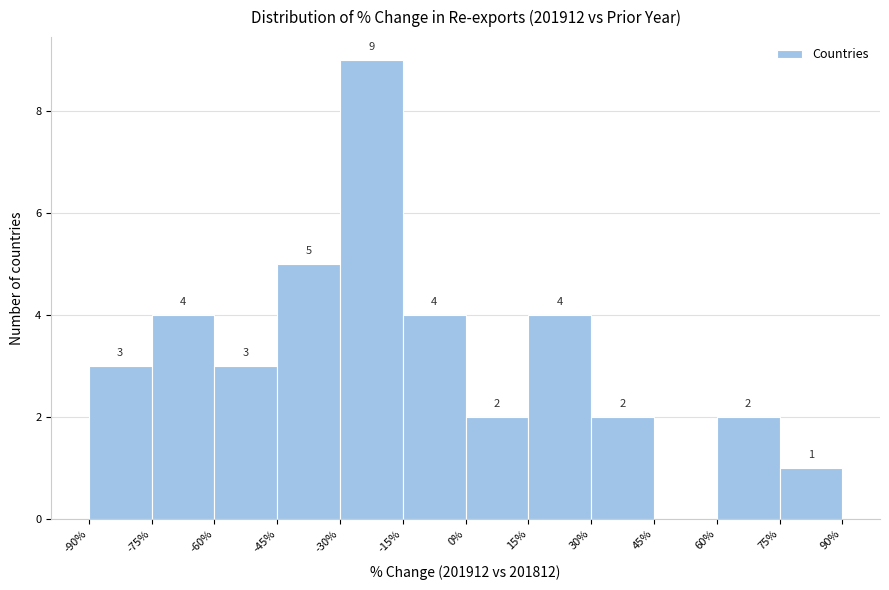

Over which range of the x-axis is the bar tallest?

-30% to -15%